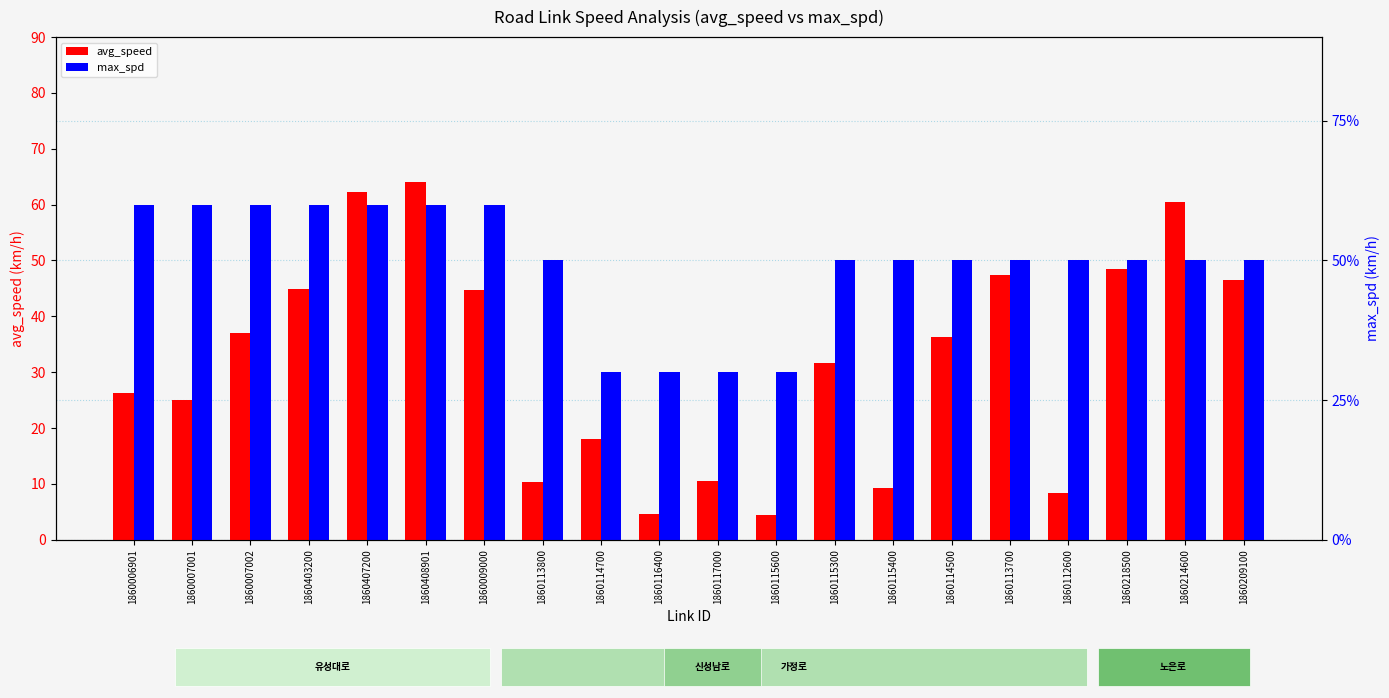

What are all the series names shown in the legend?

avg_speed, max_spd